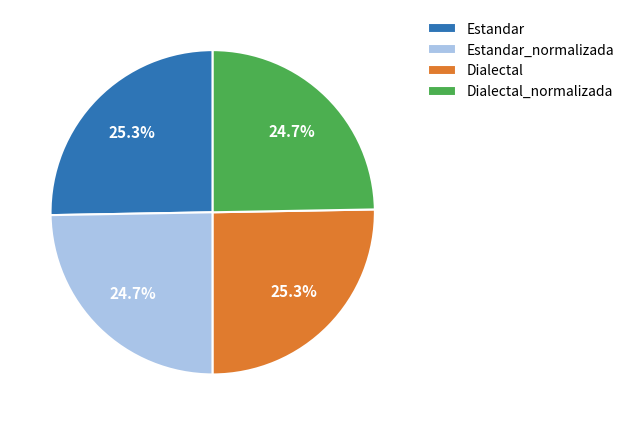

To the nearest percent, what portion does Estandar_normalizada represent?

25%